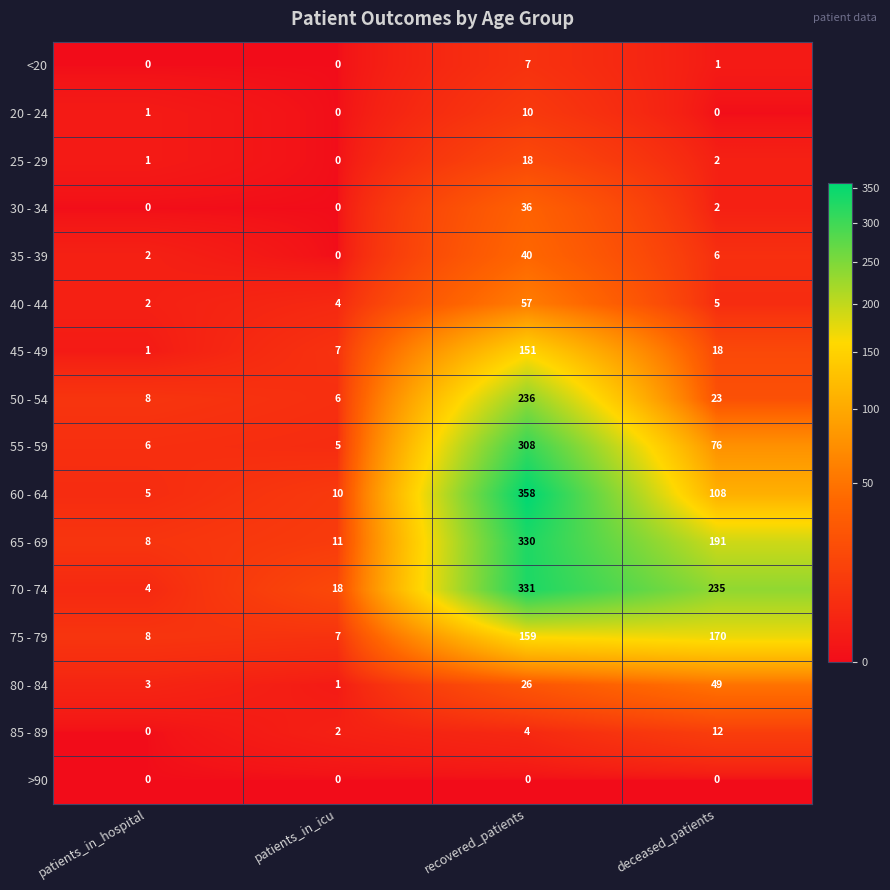

At how many categories does at least one series exceed 180?

2